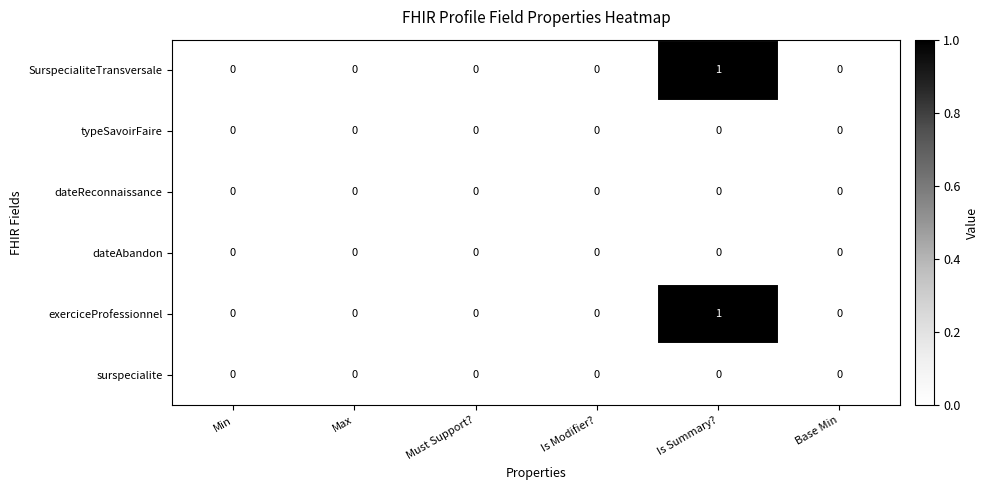

The value of SurspecialiteTransversale at Base Min is 0. True or false?

True